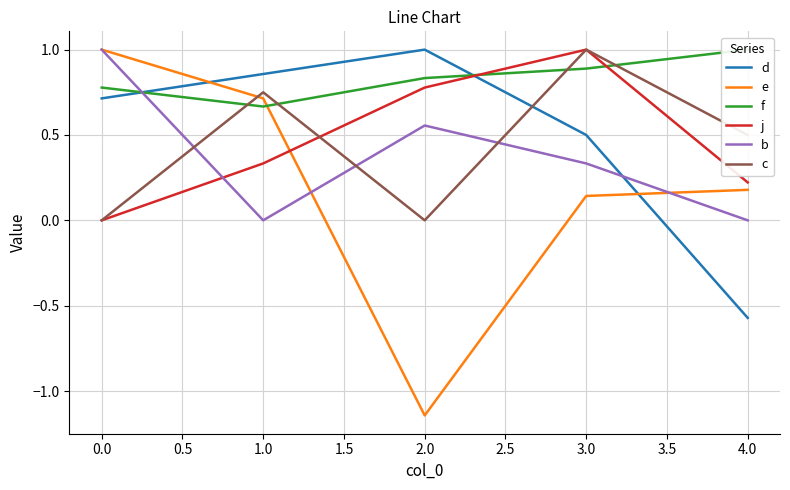

How many lines are shown in the chart?

6